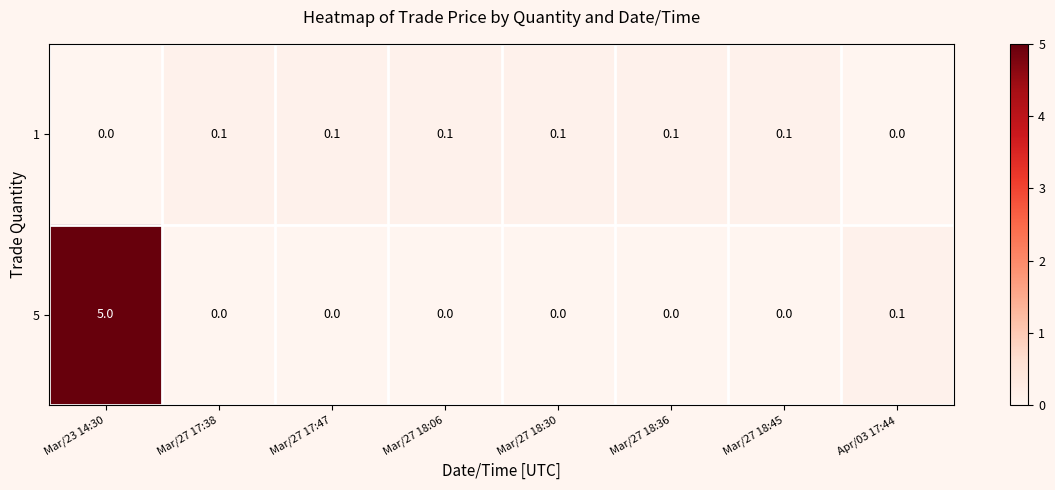

At Mar/27 17:38, list the series in order from smallest to largest.

row_1, row_0